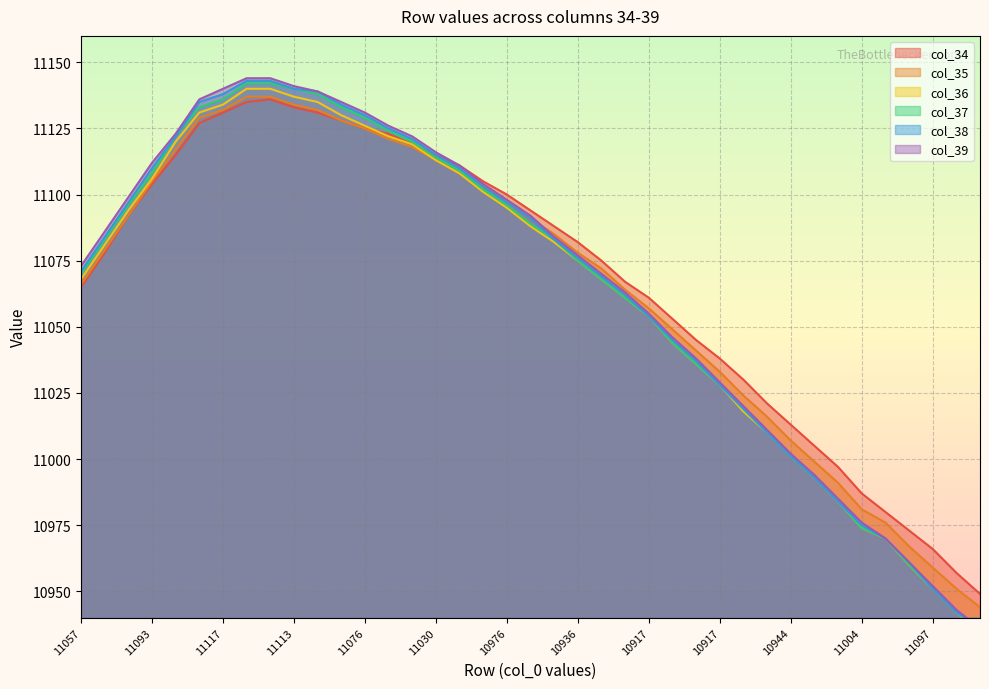

Rank the series by their maximum value, from lowest to highest.

col_34, col_35, col_36, col_37, col_38, col_39